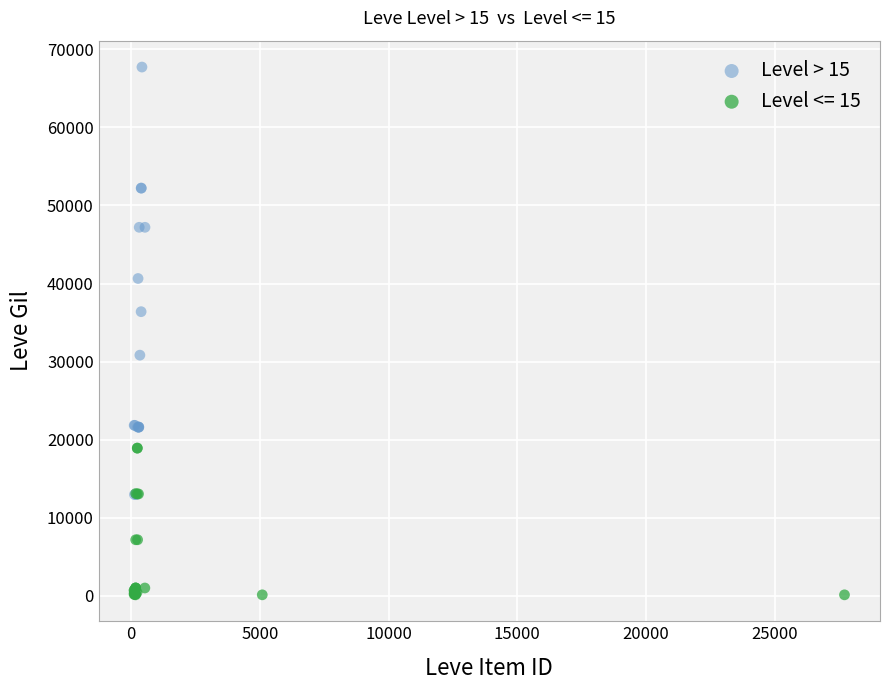

Which series has the widest spread of Y values?

Level > 15